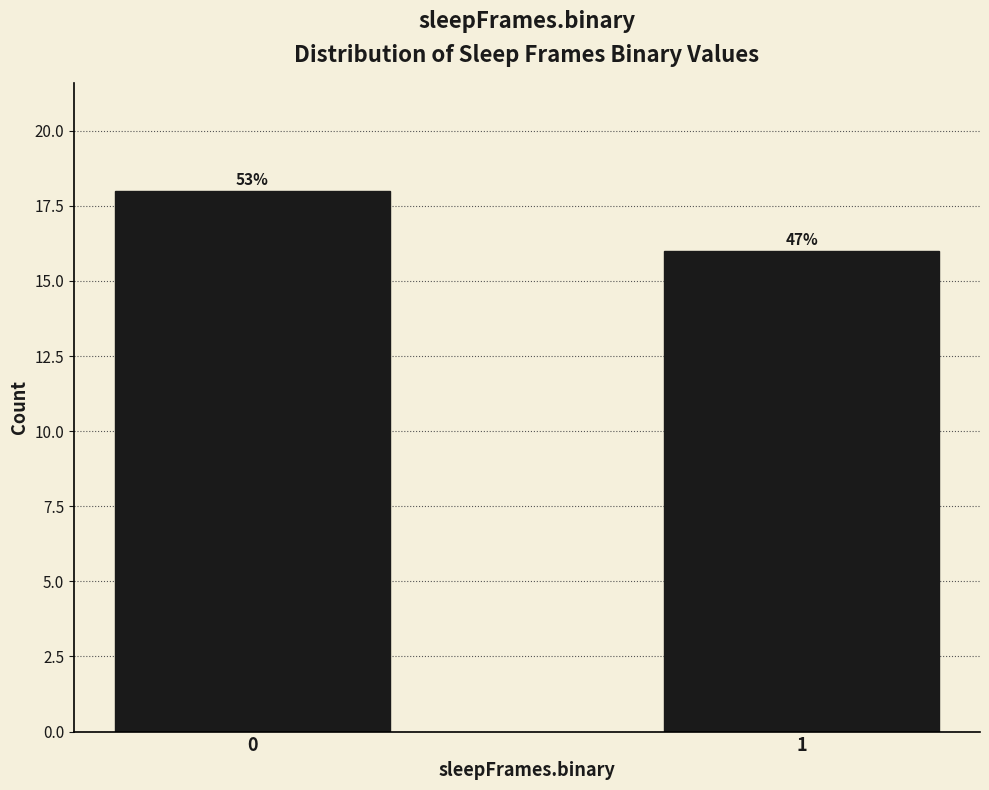

Does the chart contain any negative values?

No